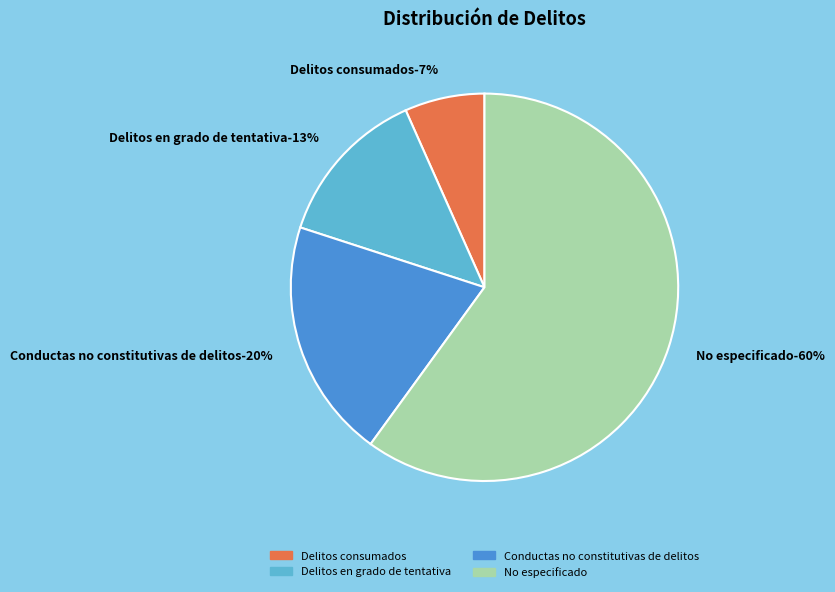

To the nearest percent, what is the difference between the No especificado and Delitos en grado de tentativa slice percentages?

47%